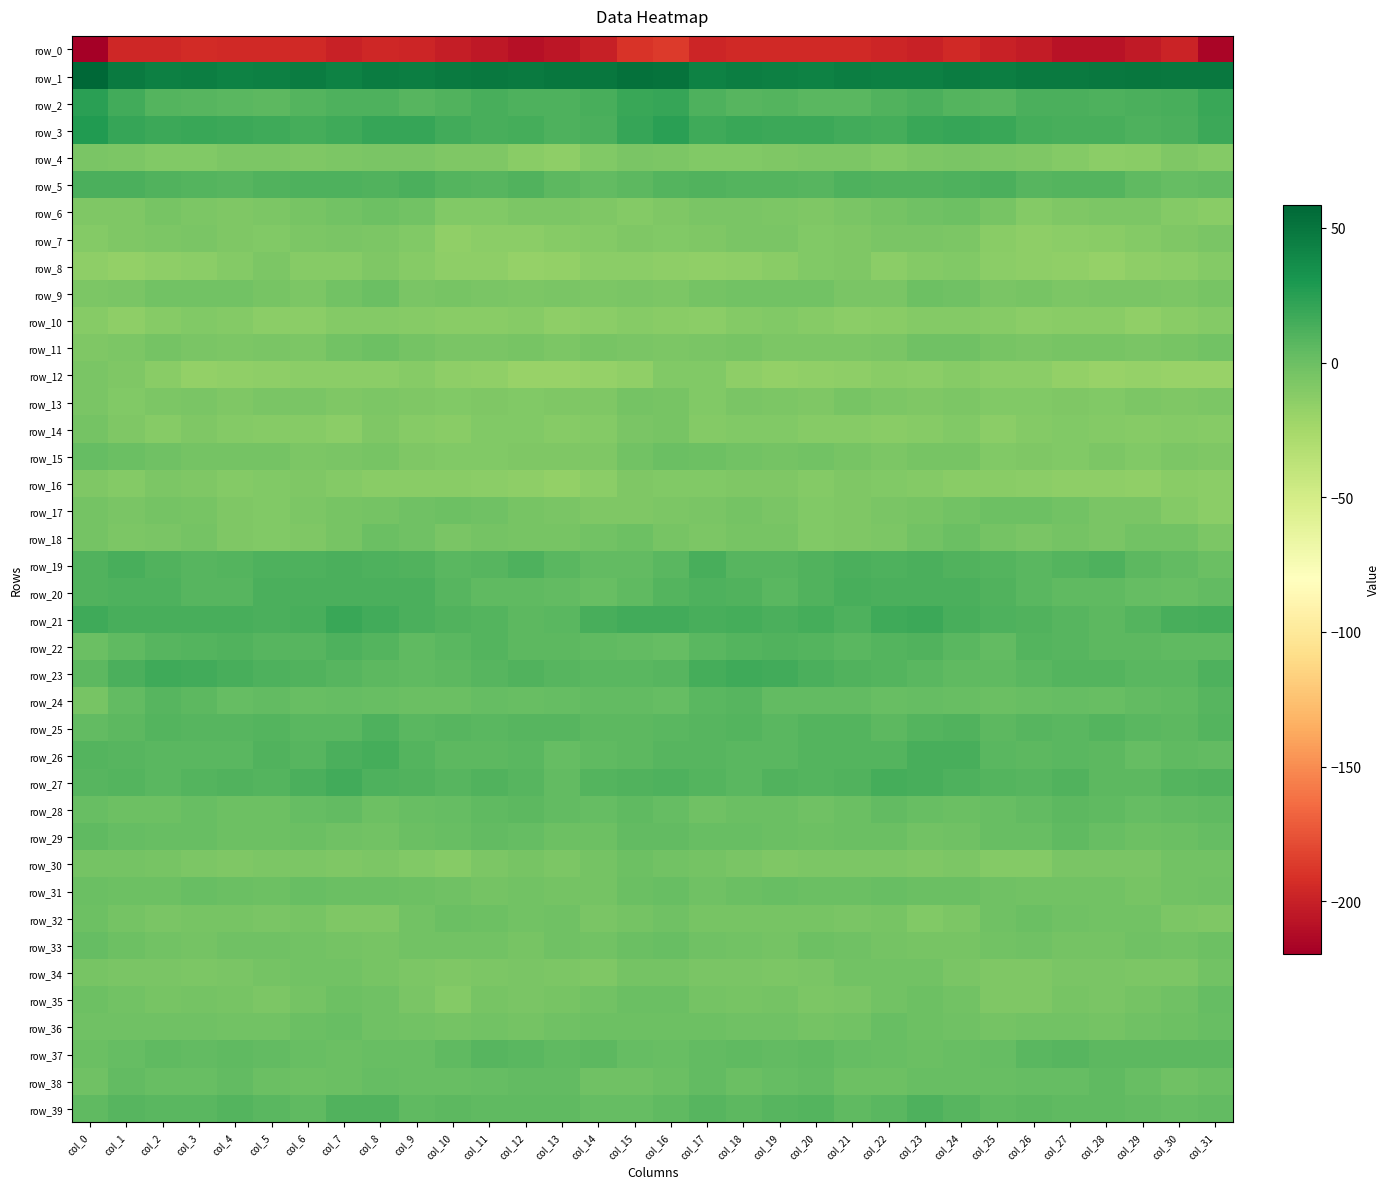

How many values in the row_6 series exceed -6?

11